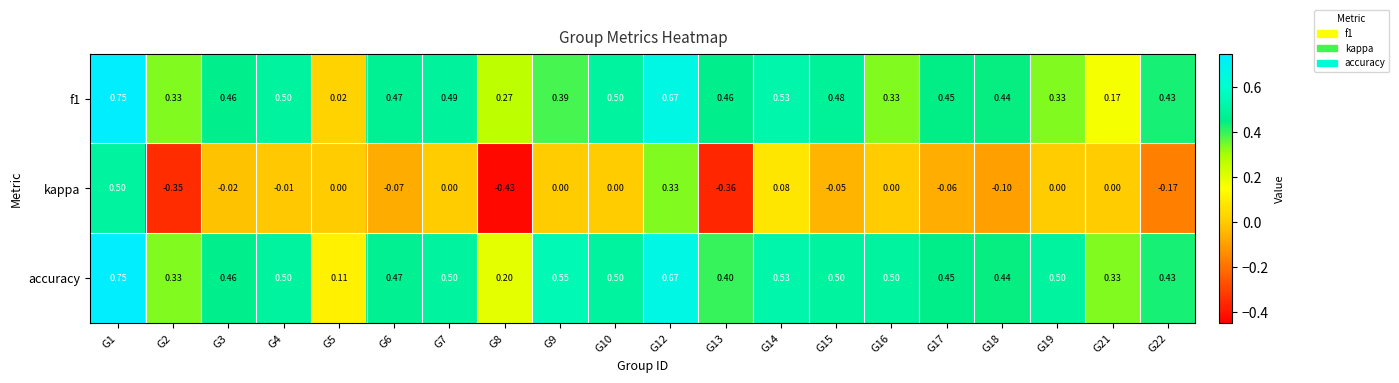

What is the spread (max minus min) of values at G16?

0.5